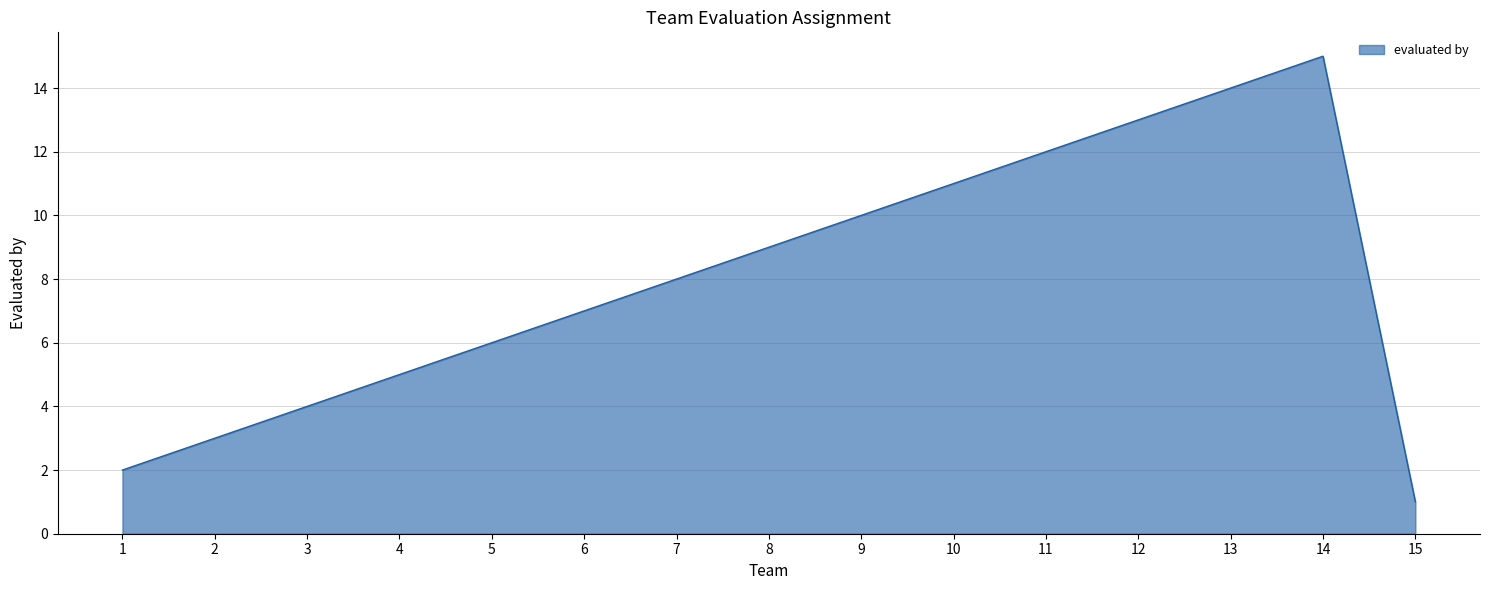

True or false: the data shows 23 at 13.

False